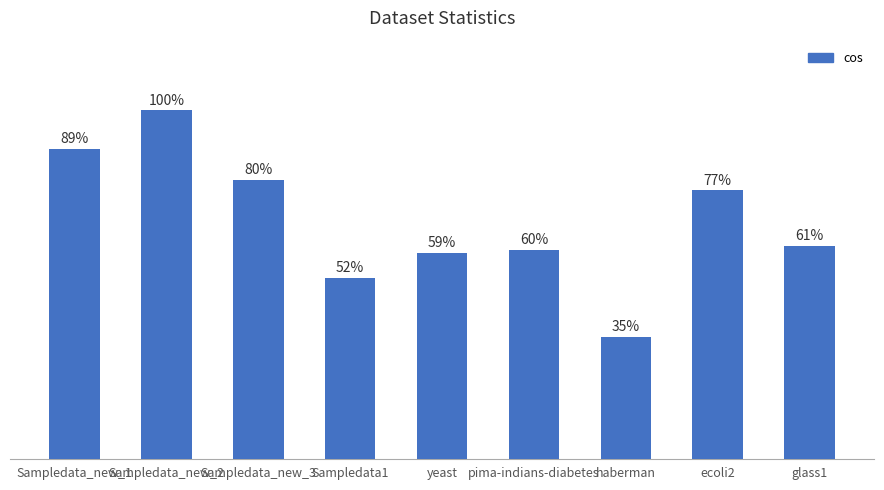

Where does the data first go above 61?

Sampledata_new_1